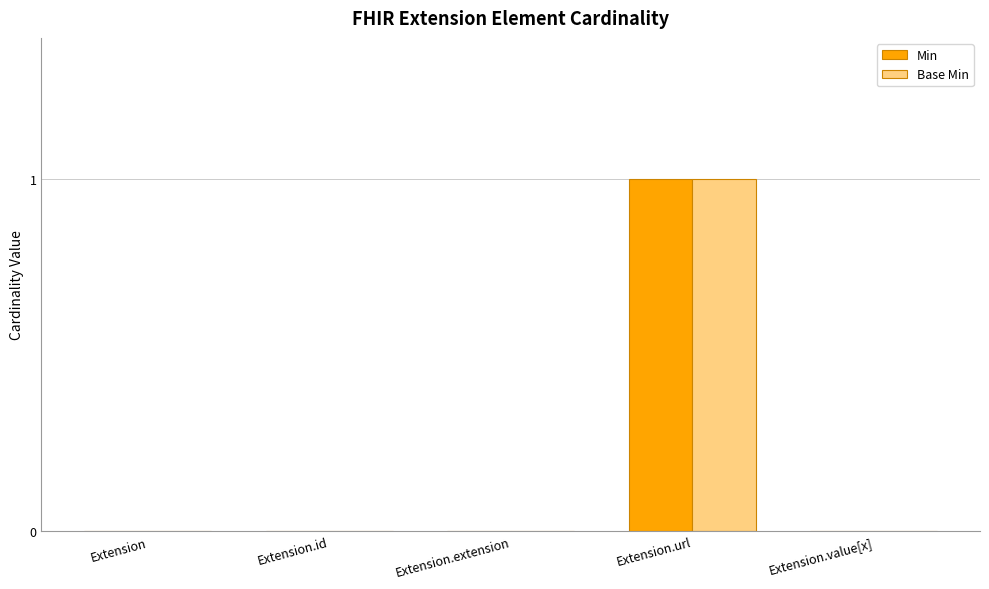

At which category is the sum across all series the highest?

Extension.url